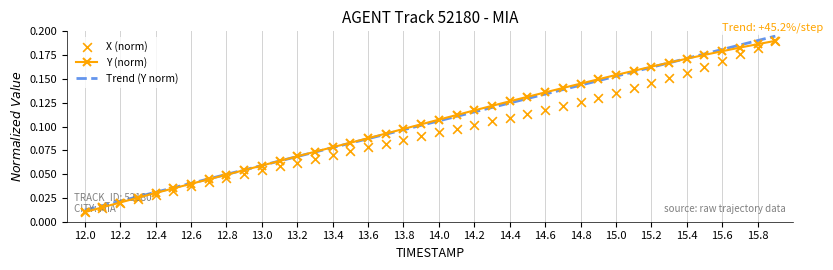

What are all the series names shown in the legend?

Y (norm), Trend (Y norm), X (norm)